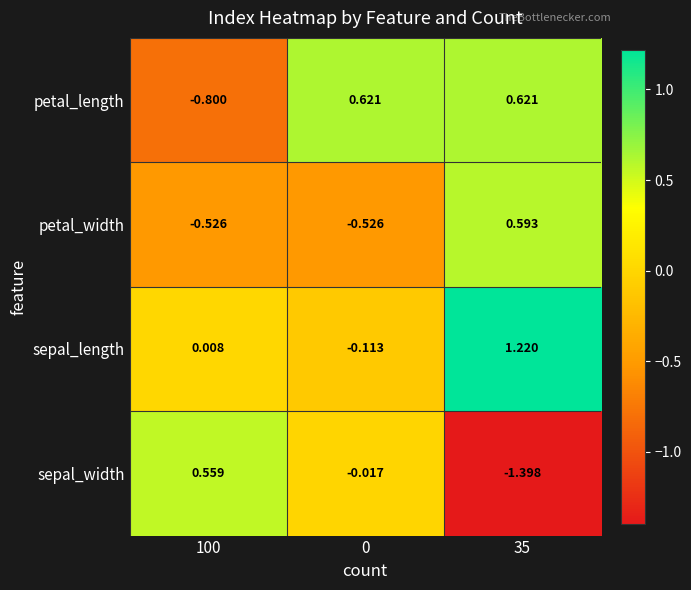

Is the value of petal_length at 0 greater than the value of sepal_length at 35?

No